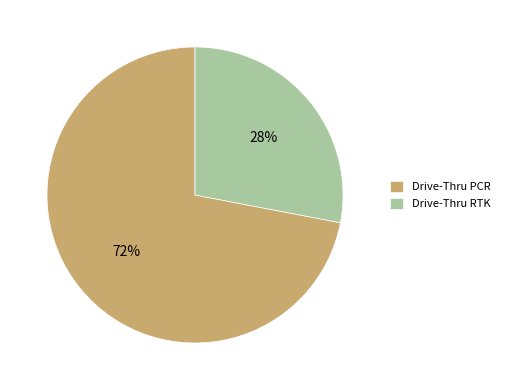

Is the sum of Drive-Thru PCR and Drive-Thru RTK greater than half?

Yes